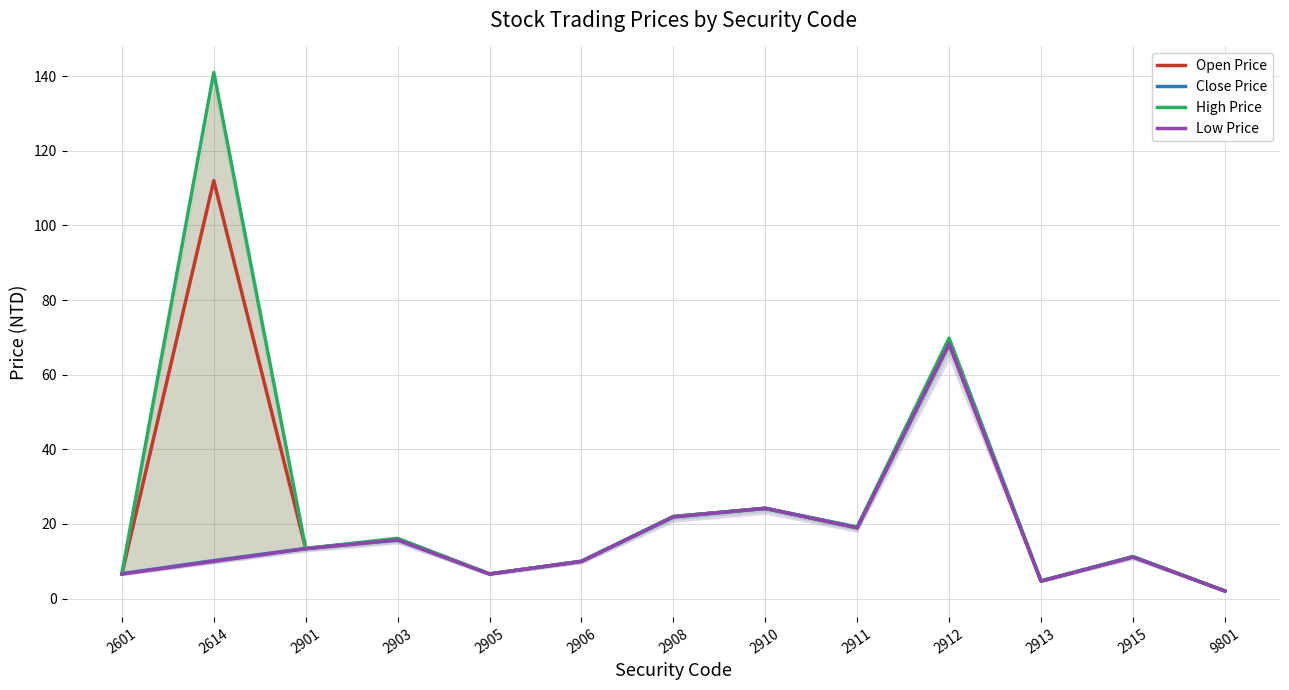

True or false: High Price has more than 1 points higher than both neighbors.

True